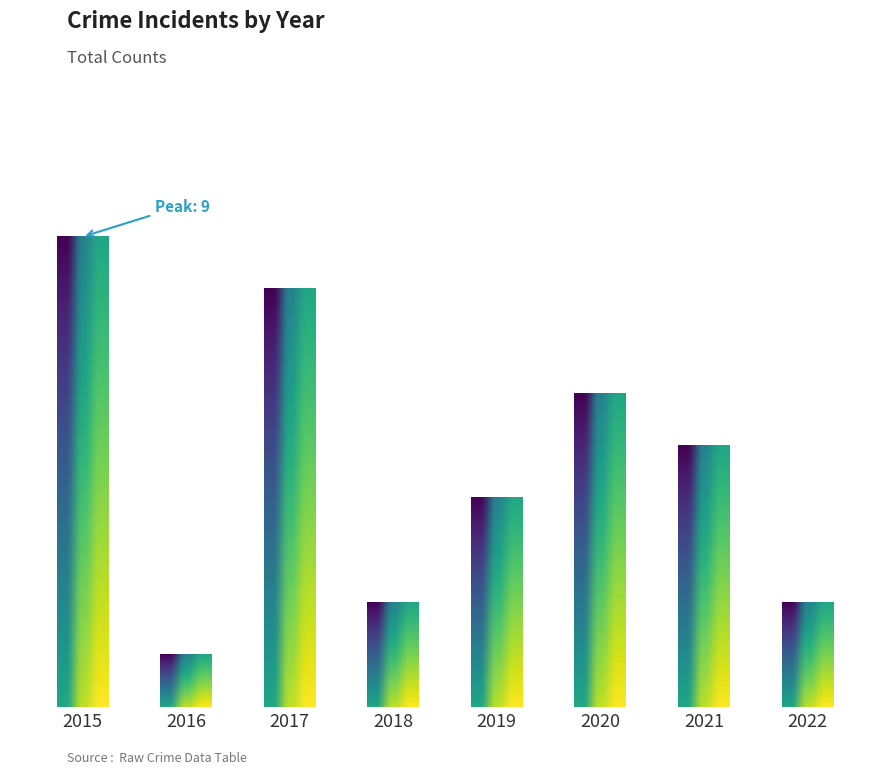

What is the change in value from 2017 to 2019?

-4